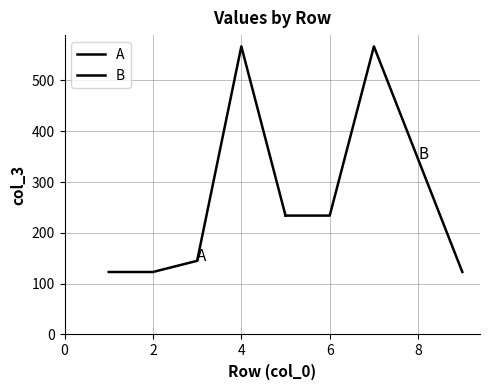

Reading left to right, transcribe all the data shown in this chart.

A: 123	123	145	567	234
B: 234	234	567	345	123